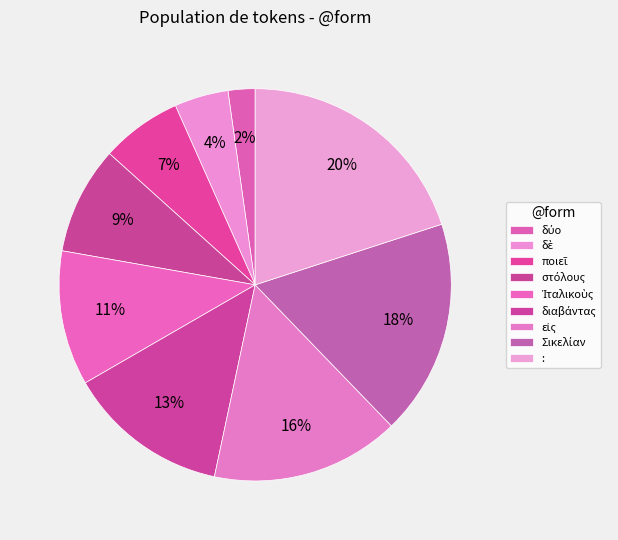

Count the number of slices in the pie.

9